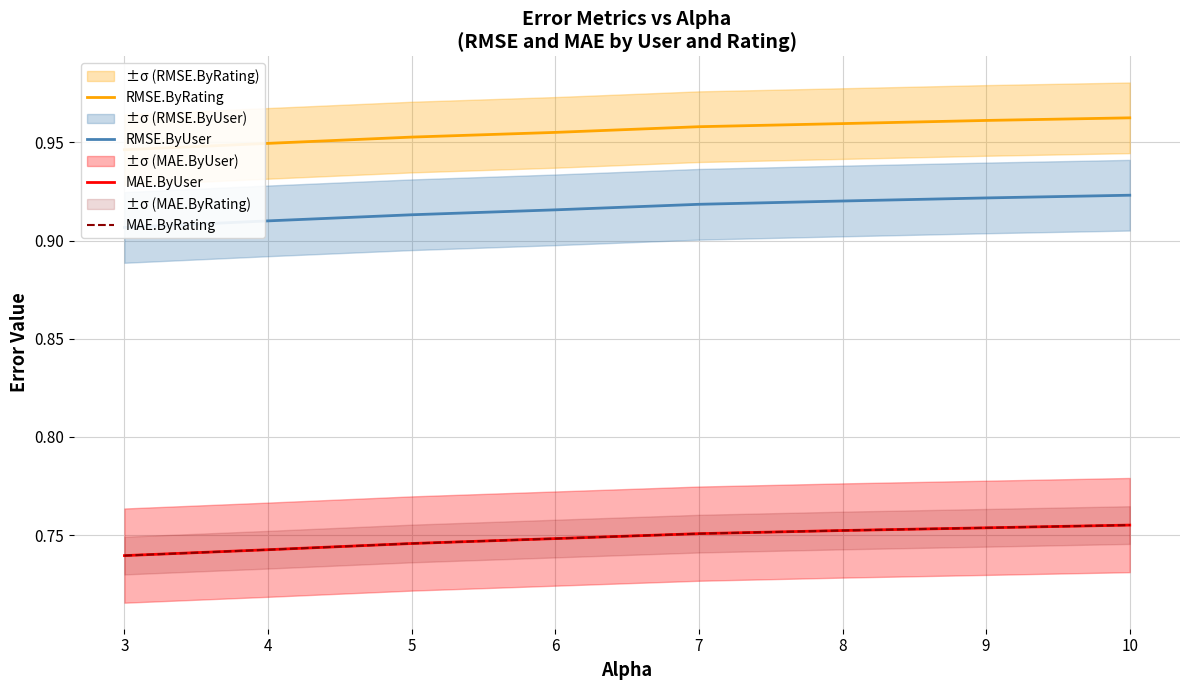

Reading left to right, list all the values displayed in this chart.

RMSE.ByRating: 0.9	0.9	1.0	1.0	1.0	1.0	1.0	1.0
RMSE.ByUser: 0.9	0.9	0.9	0.9	0.9	0.9	0.9	0.9
MAE.ByUser: 0.7	0.7	0.7	0.7	0.8	0.8	0.8	0.8
MAE.ByRating: 0.7	0.7	0.7	0.7	0.8	0.8	0.8	0.8